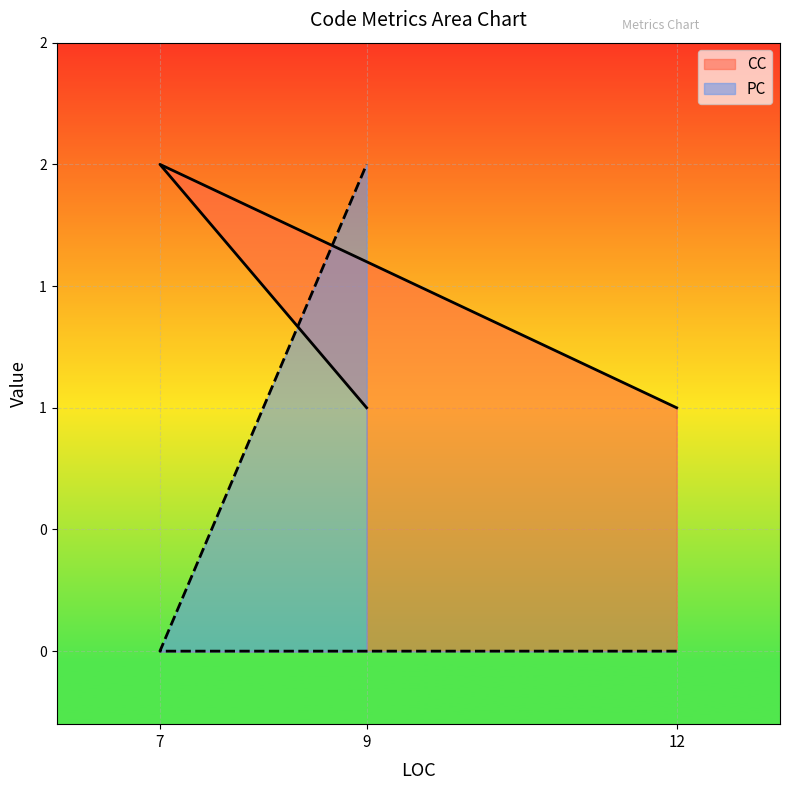

List the series in order of their overall mean, lowest first.

PC, CC